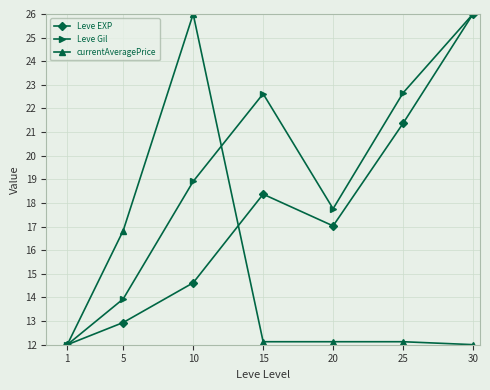

What is the difference between the maximum and minimum values in the Leve EXP series?

14.0